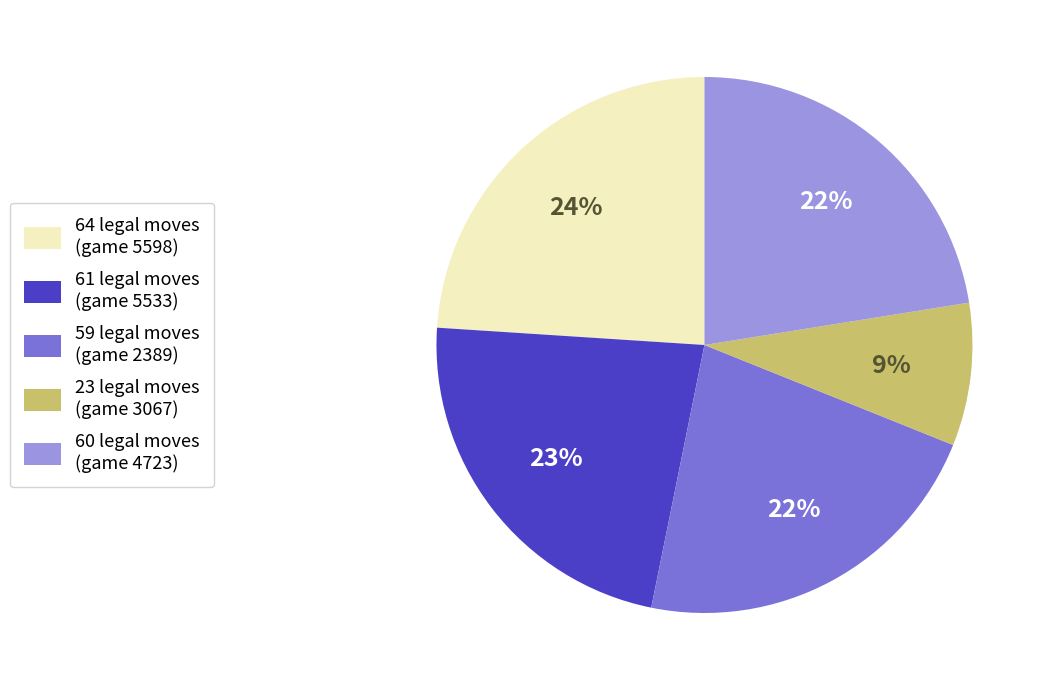

Is there a majority slice in this chart?

No